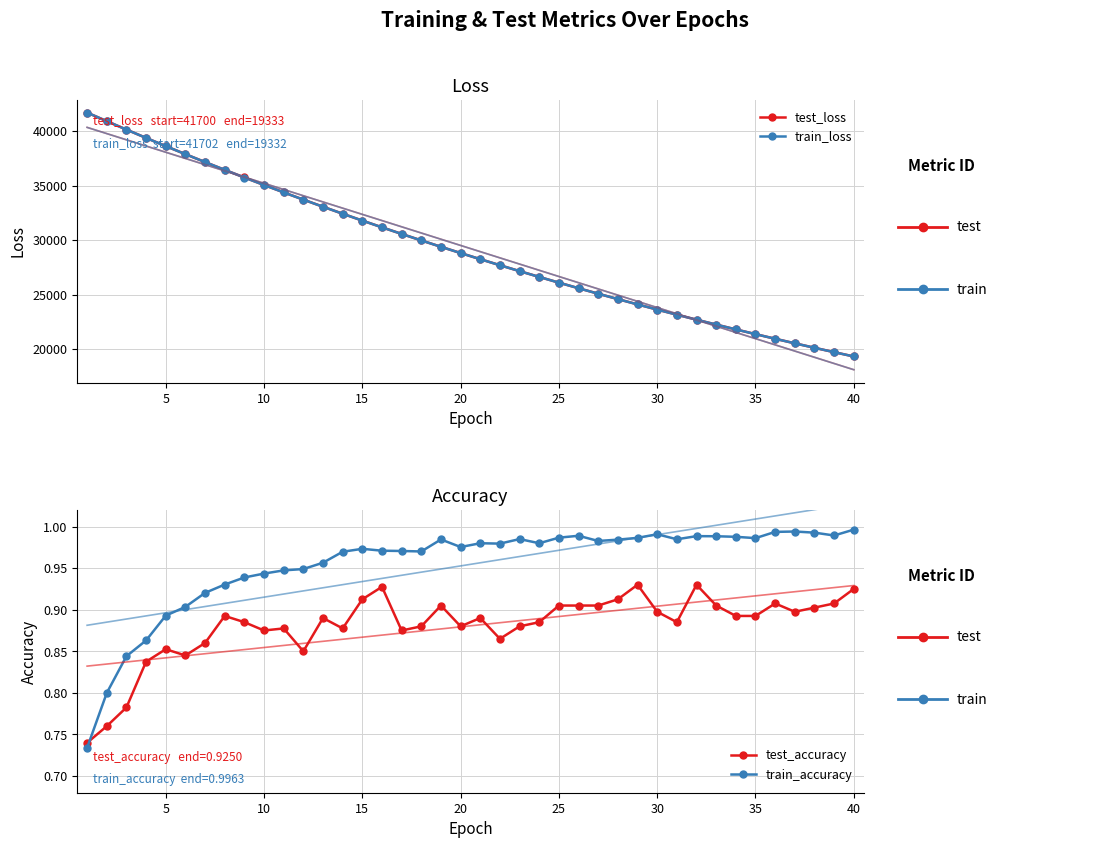

True or false: train_accuracy and train_loss cross at least once.

False